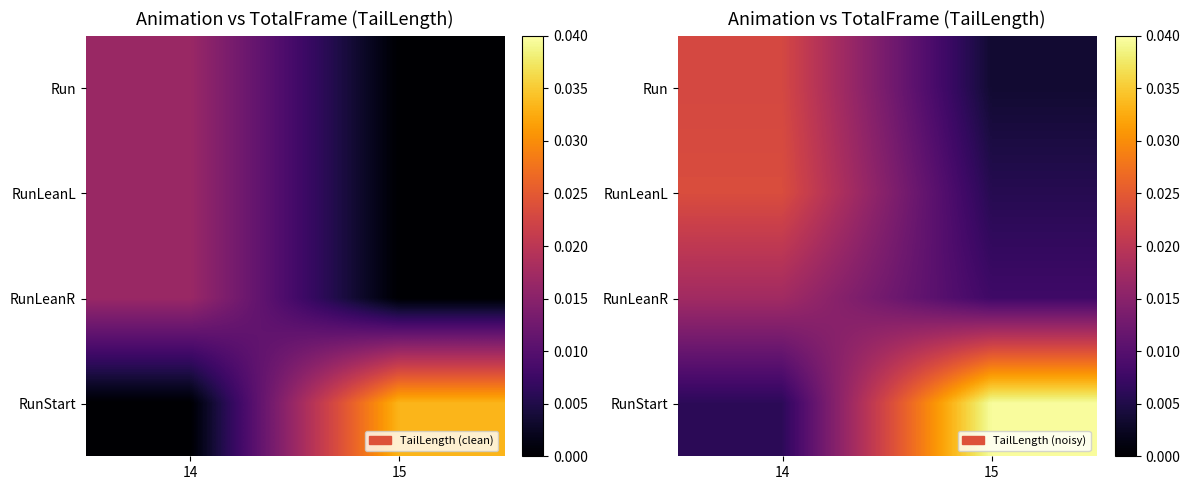

At how many categories does at least one series exceed 0?

2